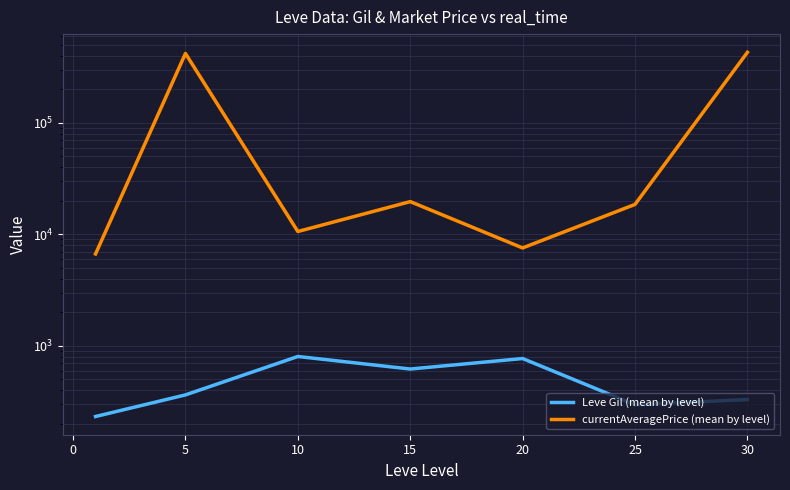

How many values in the Leve Gil (mean by level) series are below 363?

3